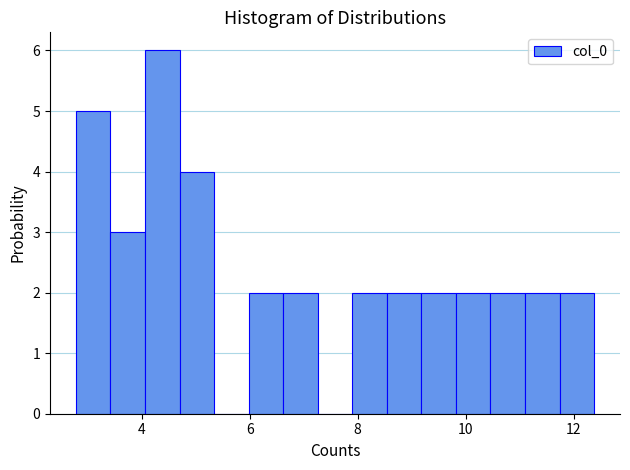

Around what value on the x-axis is the tallest bar? Give the approximate position of its centre, as read against the axis.

4.4